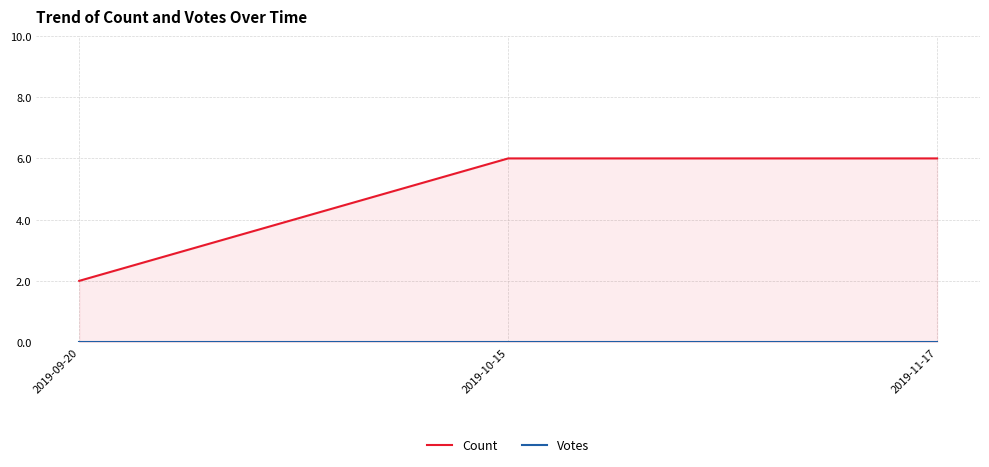

Count the number of categories in the chart.

3